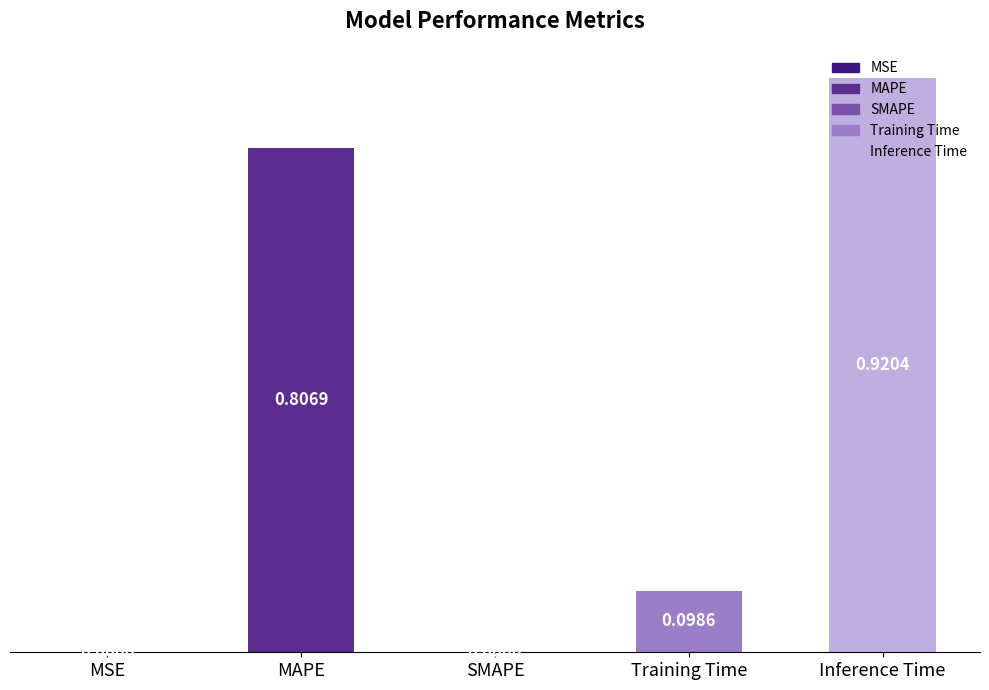

Which label corresponds to the largest value in the chart?

Inference Time